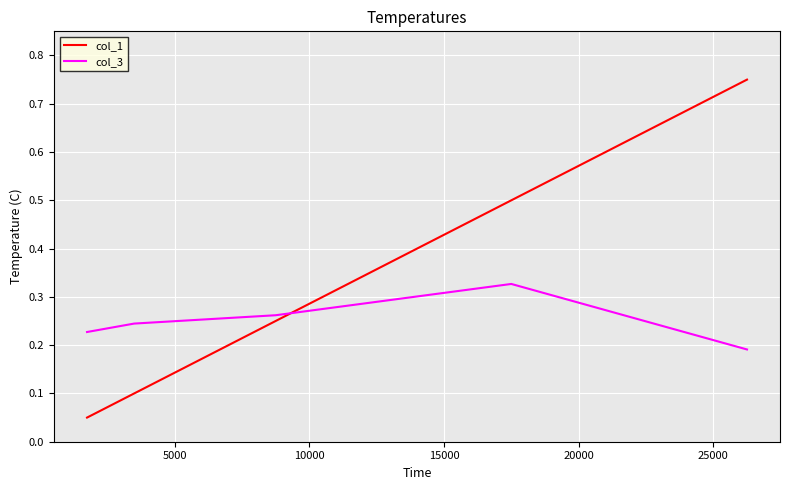

Which series has the widest spread of values?

col_1